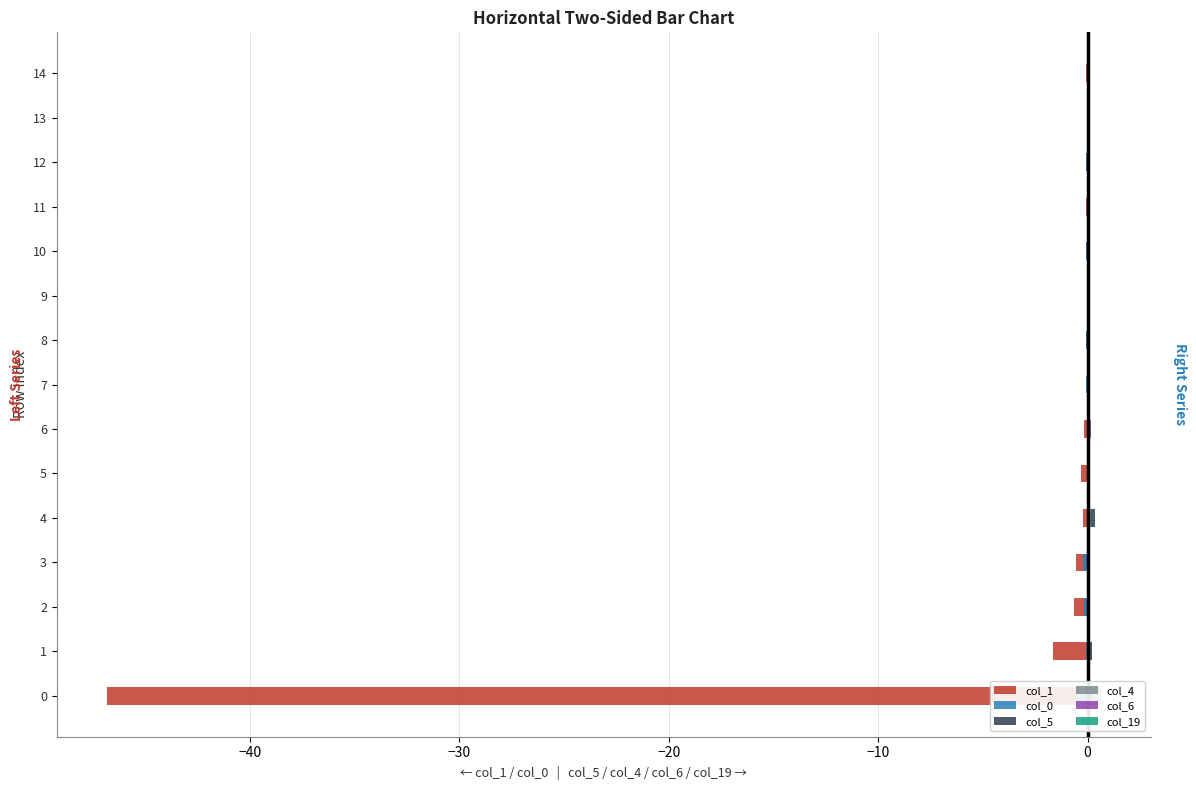

What is the difference between the highest and lowest values at 13?

0.1